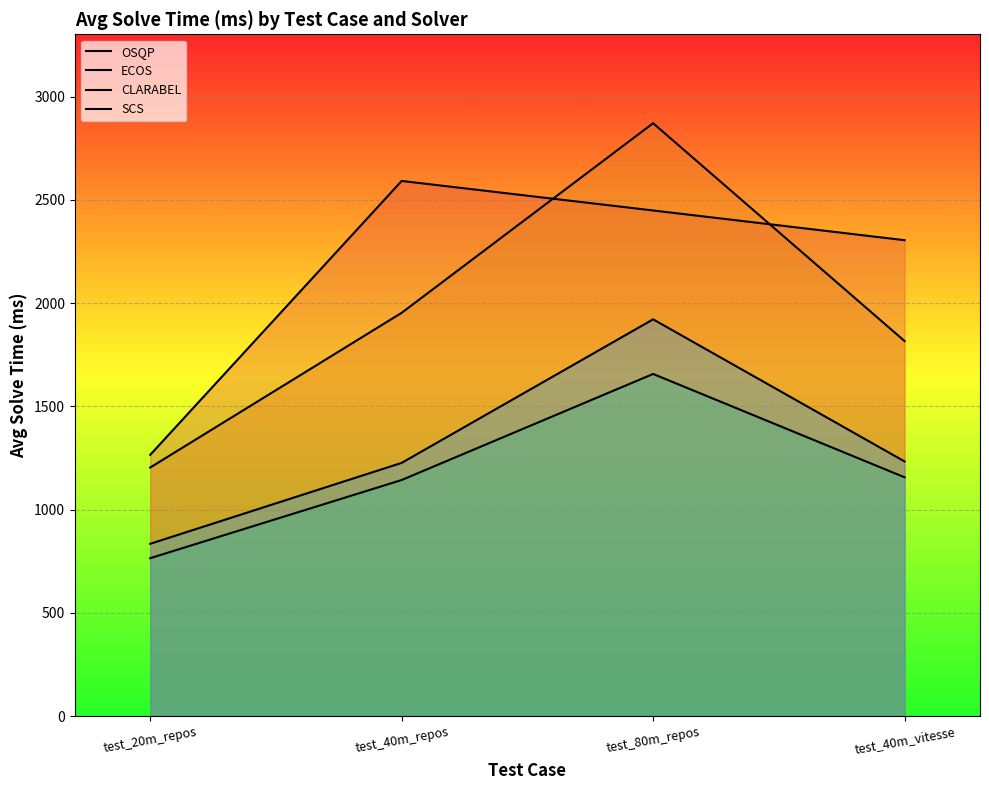

What are all the series names shown in the legend?

OSQP, ECOS, CLARABEL, SCS